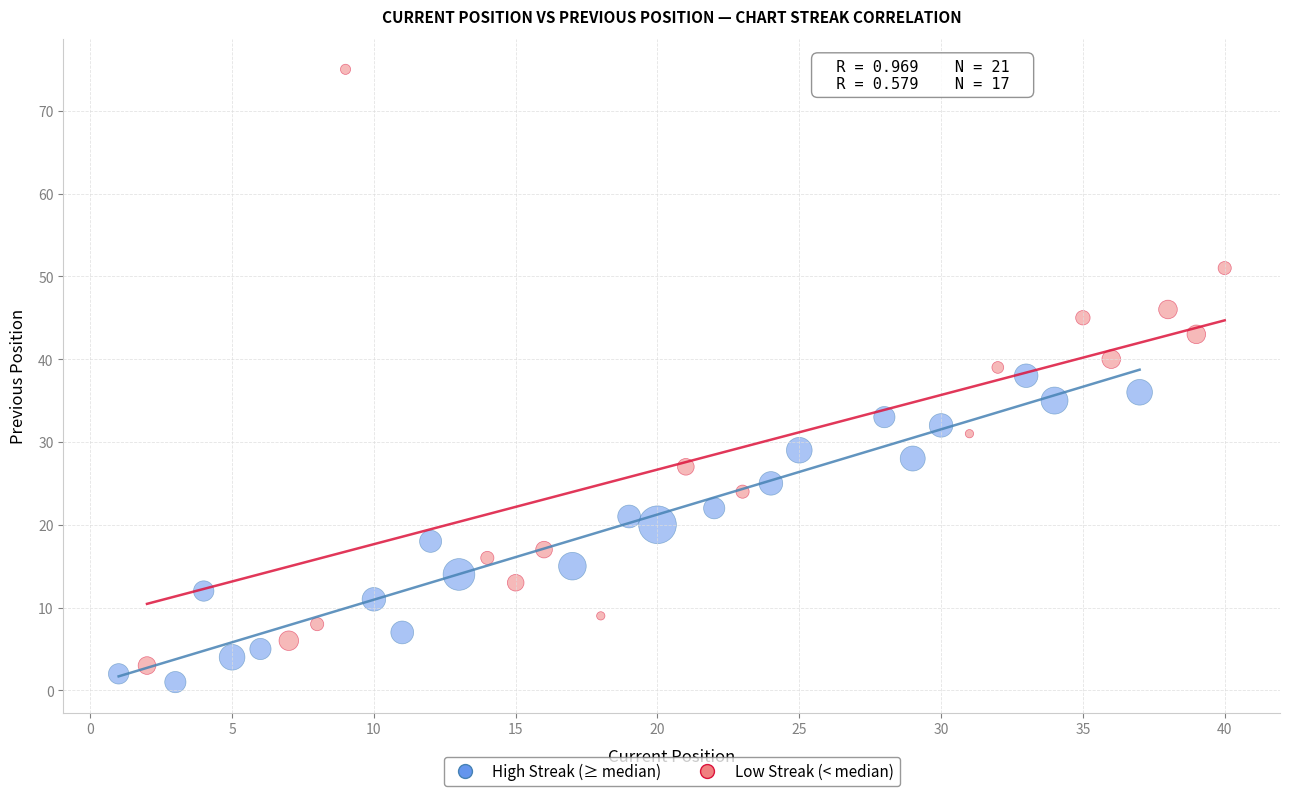

Which series has the widest spread of Y values?

Low Streak (< median)